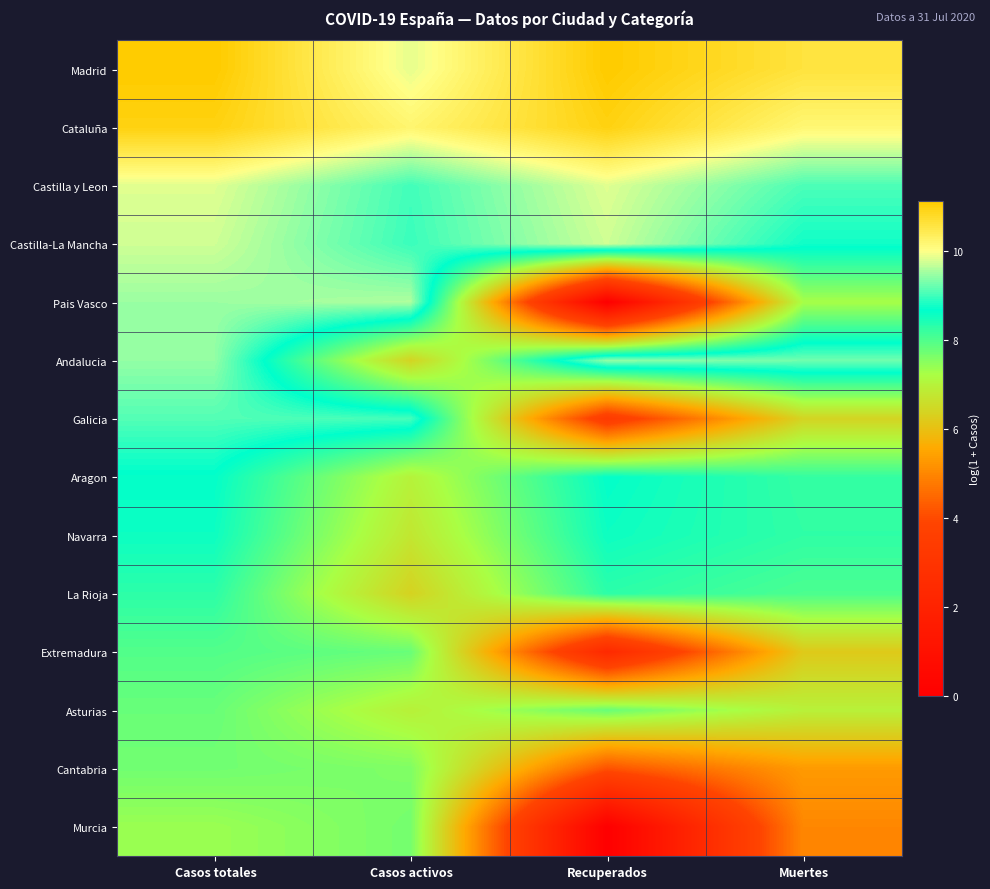

Reading right to left, extract all data points from this chart.

Madrid: Muertes=10.6	Recuperados=11.1	Casos activos=9.9	Casos totales=11.1
Cataluña: Muertes=10.2	Recuperados=11.0	Casos activos=10.2	Casos totales=11.0
Castilla y Leon: Muertes=9.1	Recuperados=9.8	Casos activos=9.0	Casos totales=9.8
Castilla-La Mancha: Muertes=8.8	Recuperados=9.8	Casos activos=9.0	Casos totales=9.8
Pais Vasco: Muertes=7.3	Recuperados=0.0	Casos activos=9.6	Casos totales=9.5
Andalucia: Muertes=9.3	Recuperados=9.4	Casos activos=6.4	Casos totales=9.4
Galicia: Muertes=6.4	Recuperados=3.4	Casos activos=9.0	Casos totales=9.1
Aragon: Muertes=8.2	Recuperados=8.6	Casos activos=7.0	Casos totales=8.6
Navarra: Muertes=8.3	Recuperados=8.6	Casos activos=6.8	Casos totales=8.6
La Rioja: Muertes=8.0	Recuperados=8.3	Casos activos=6.4	Casos totales=8.3
Extremadura: Muertes=6.2	Recuperados=2.4	Casos activos=7.8	Casos totales=8.0
Asturias: Muertes=7.0	Recuperados=7.8	Casos activos=7.0	Casos totales=7.8
Cantabria: Muertes=5.3	Recuperados=4.1	Casos activos=7.6	Casos totales=7.7
Murcia: Muertes=5.0	Recuperados=0.0	Casos activos=7.7	Casos totales=7.4